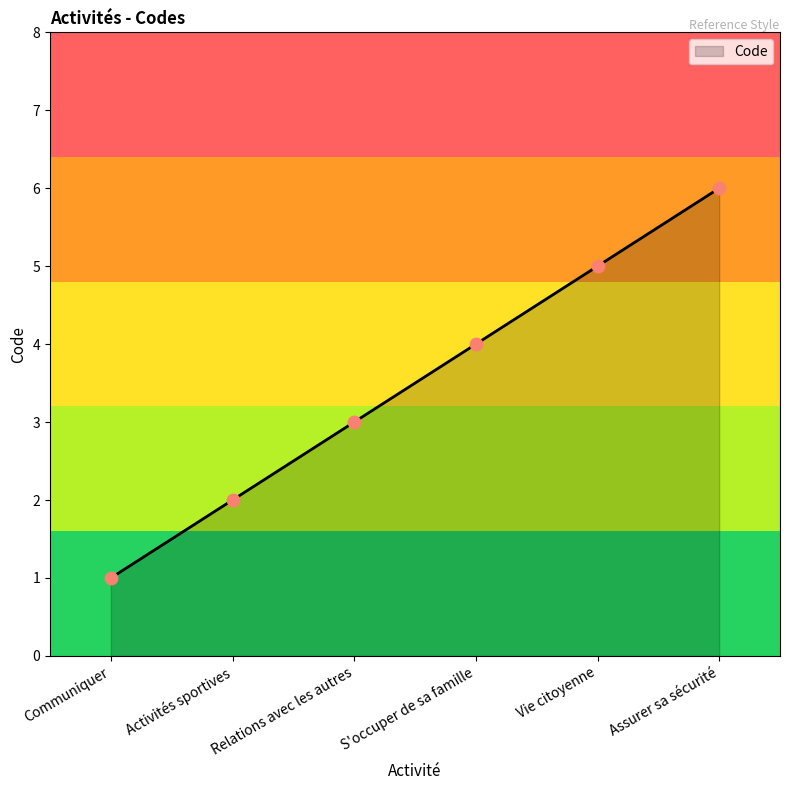

Approximately how many times larger is the value at Assurer sa sécurité compared to Vie citoyenne?

1.2